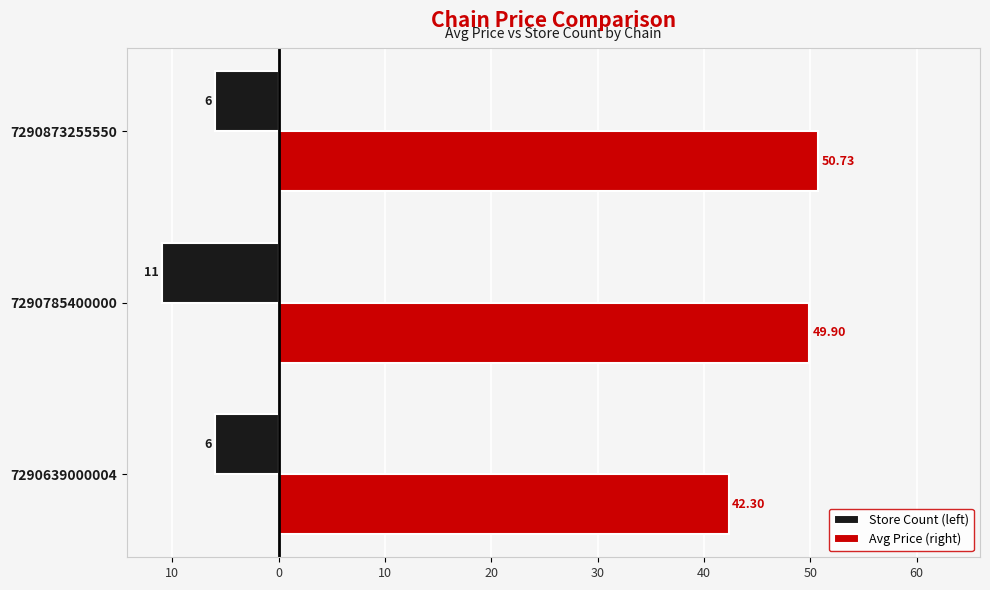

What are all the series names shown in the legend?

Store Count (left), Avg Price (right)